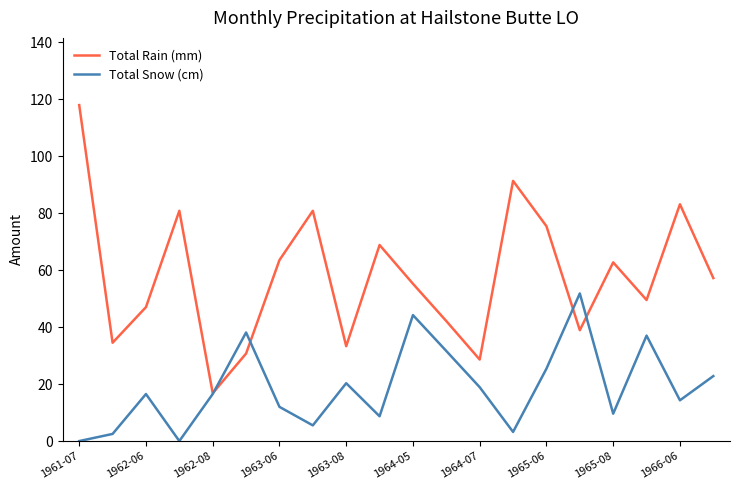

What is the highest value of the Total Rain (mm) series?

117.9